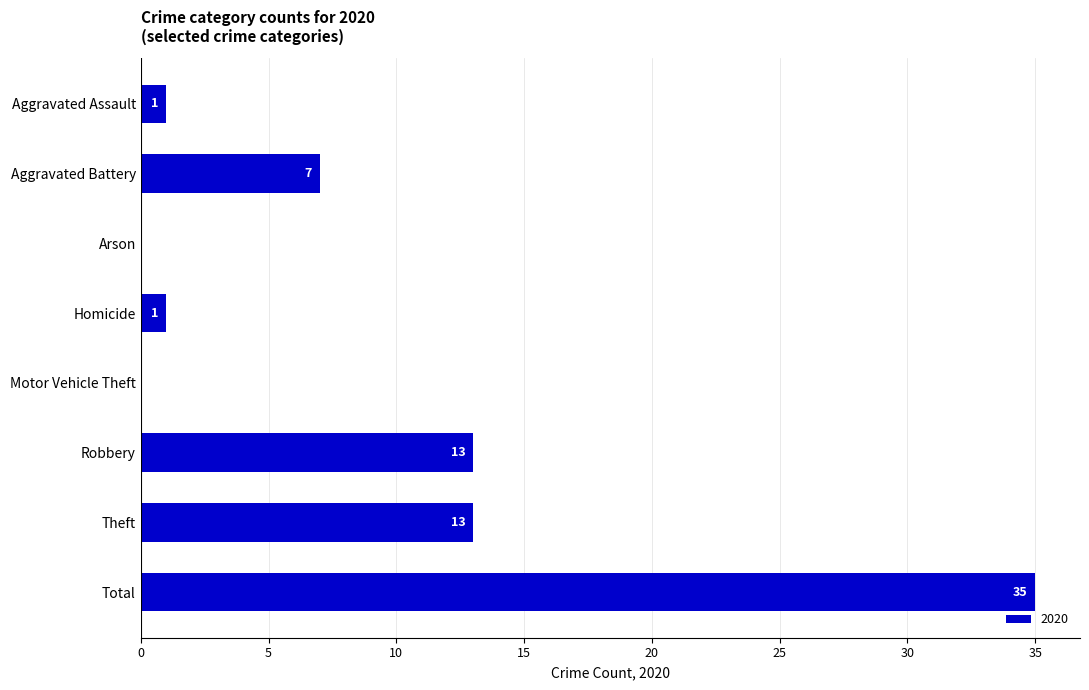

What is the maximum value shown in the chart?

35